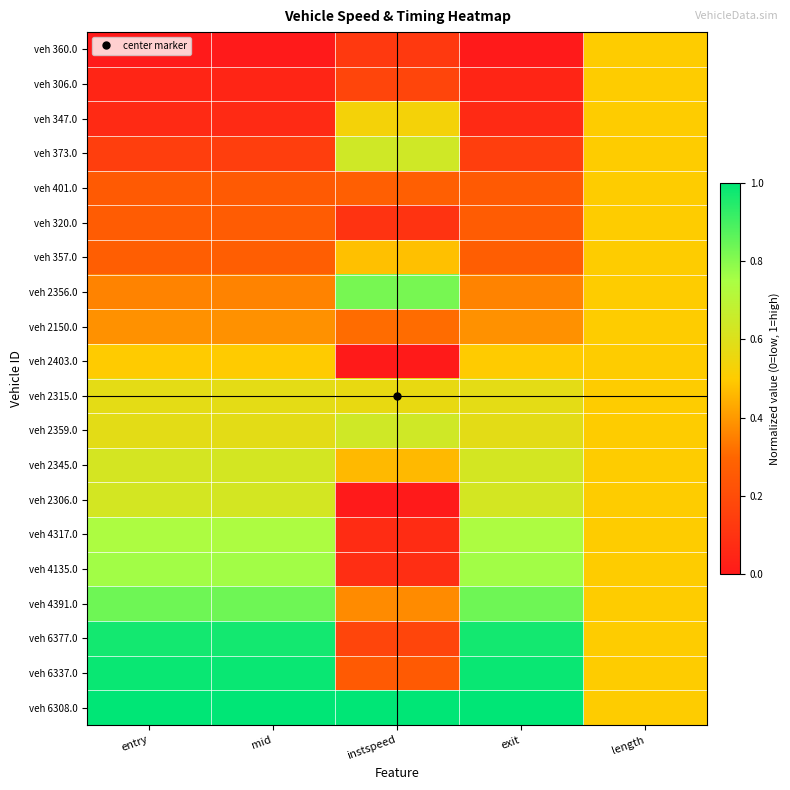

Which has a higher value, instspeed or length?

length